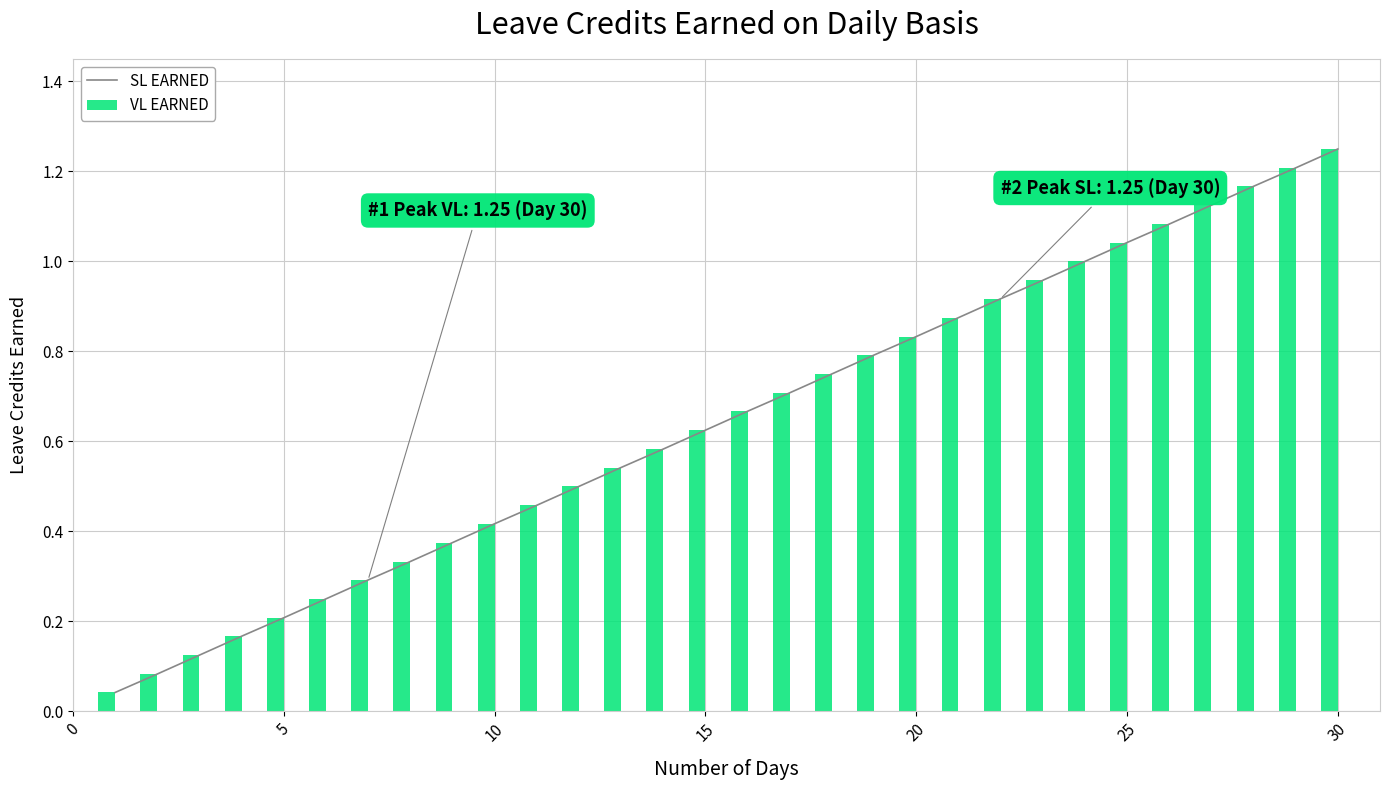

Is the value of SL EARNED at 25 greater than the value of VL EARNED at 20?

Yes